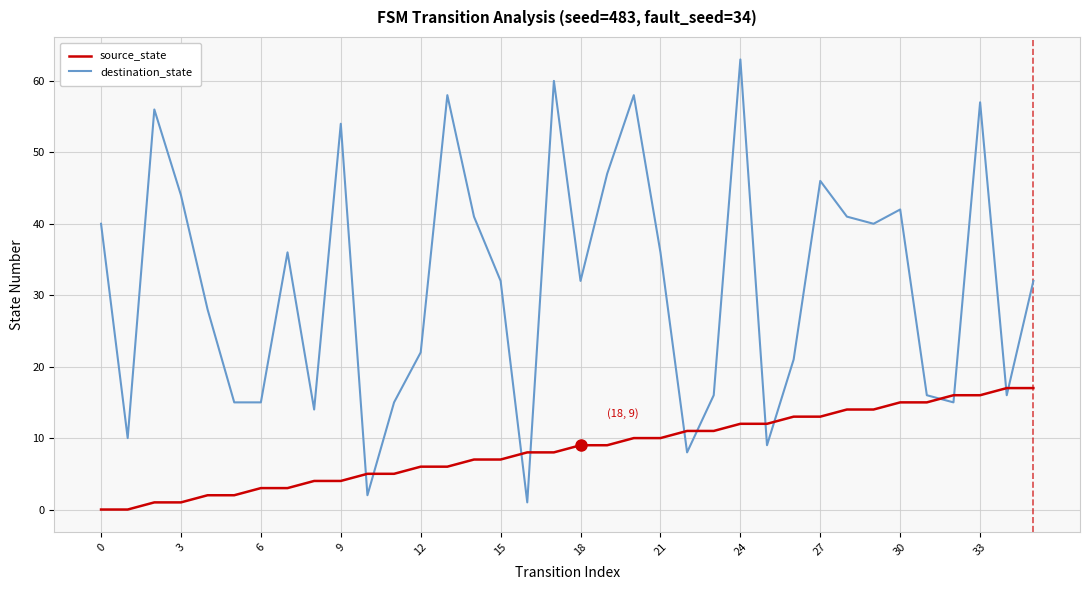

What is the difference between the maximum and minimum values in the source_state series?

17